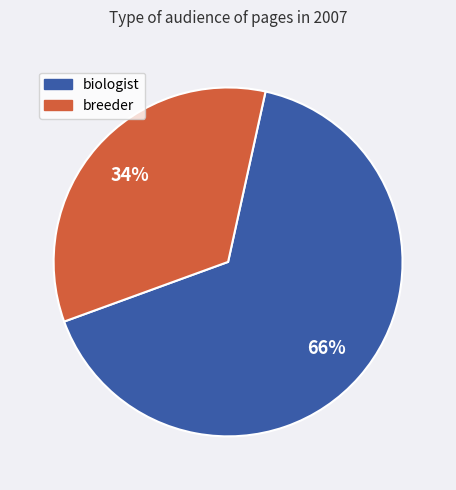

To the nearest percent, what is the difference between the largest and smallest slice percentages?

32%